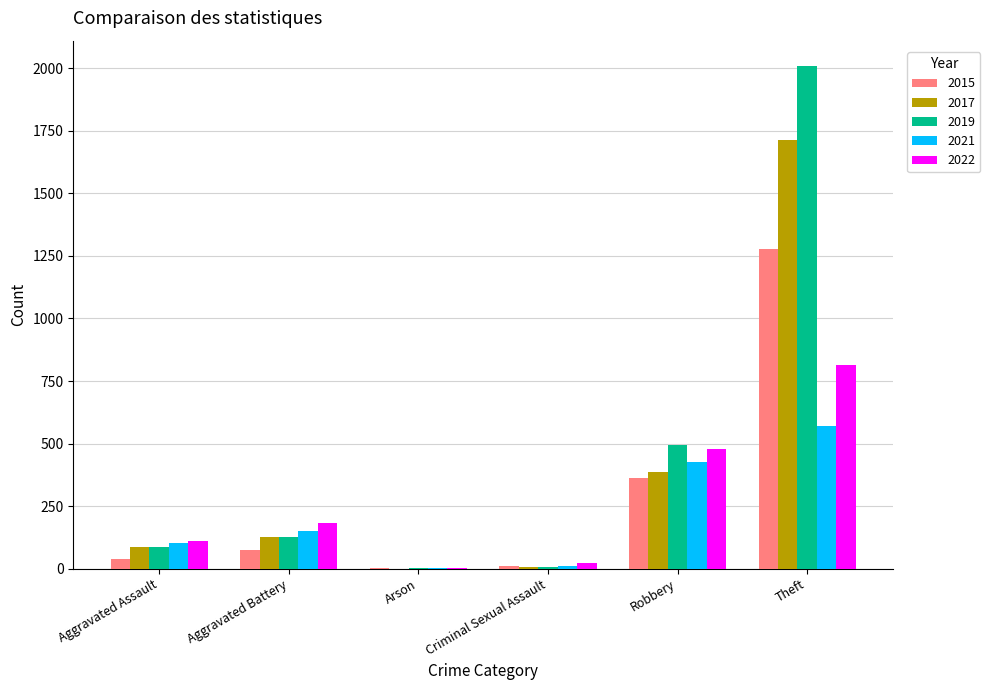

What is the sum of all 2017 values?

2321